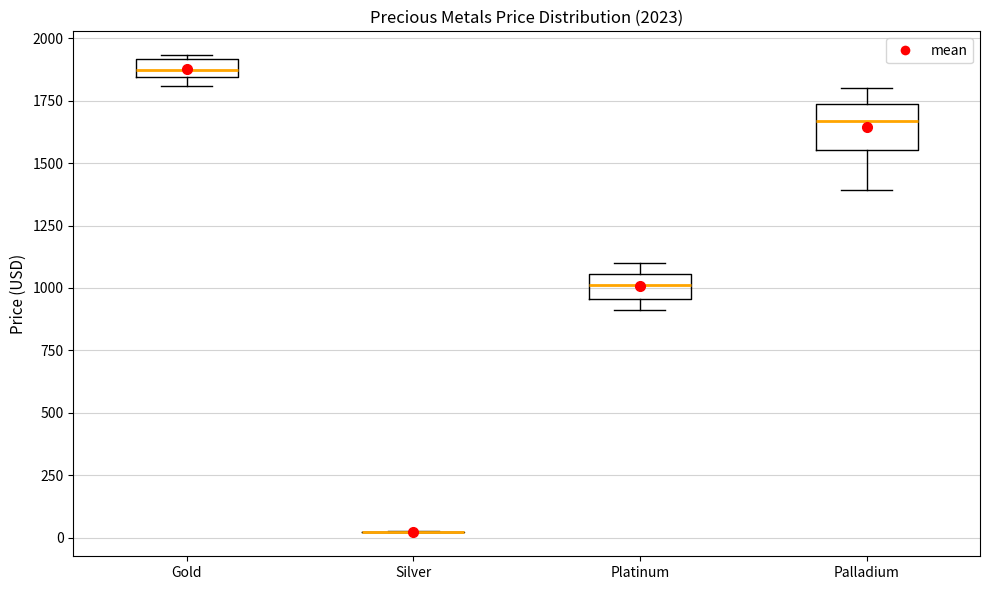

Comparing the boxes themselves (not the whiskers), which one is the tallest?

Palladium